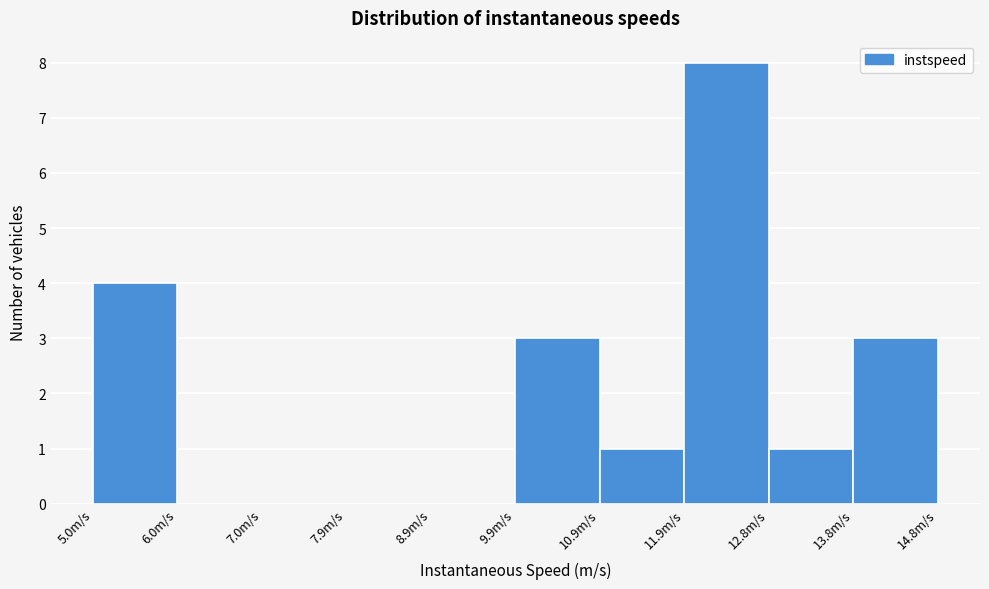

How tall is the bar that spans 5.0 to 6.0 on the x-axis? Neither the bar edges nor the heights are printed on the chart, so give them approximately, as read against the axes.

4